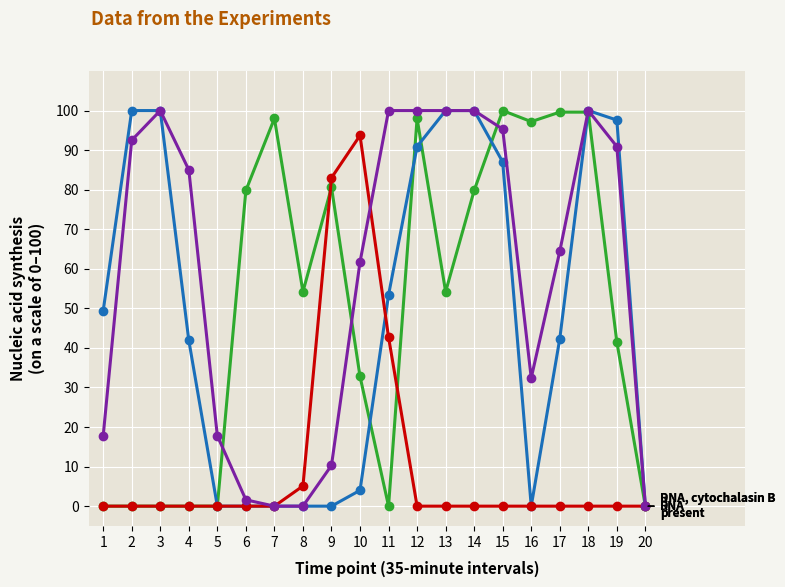

What is the greatest value displayed?

100.0